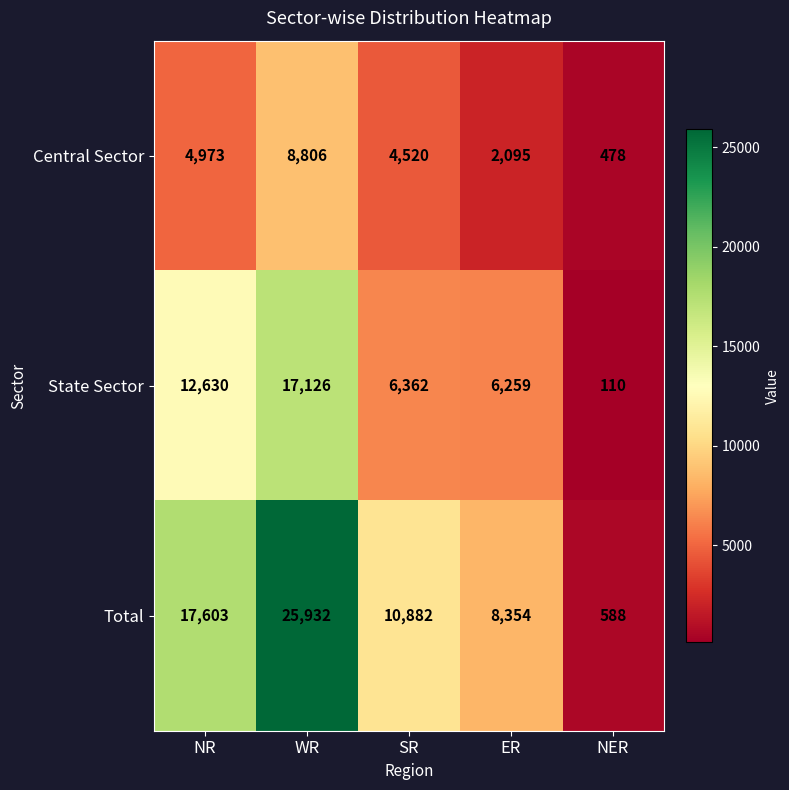

At how many categories does at least one series exceed 16650?

2